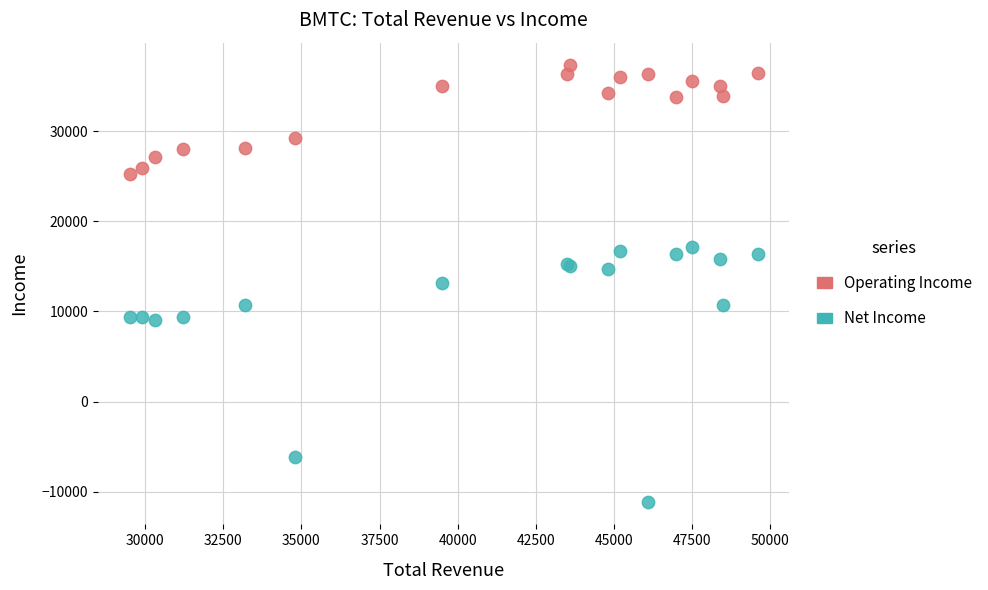

Which series has the widest spread of Y values?

Net Income